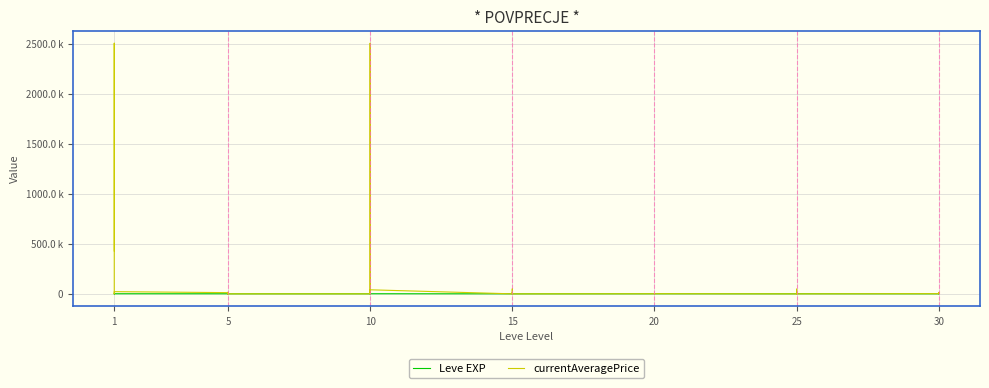

Where does the Leve EXP series first go above 600?

1